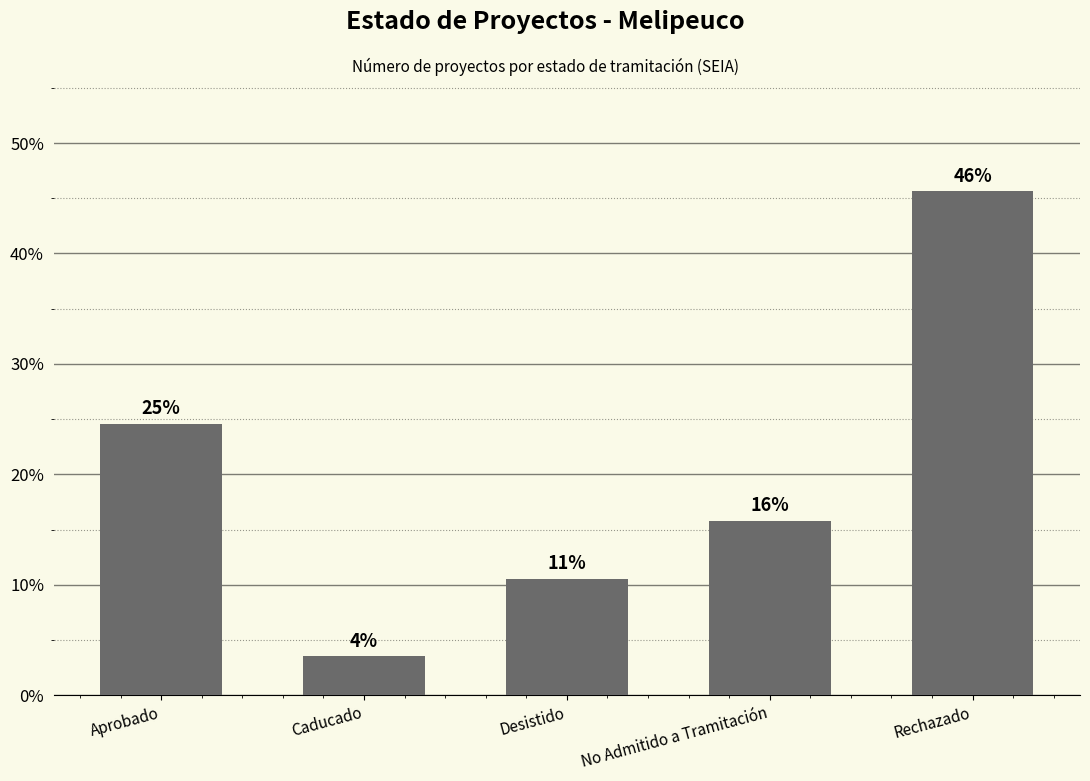

Rank the categories by value from highest to lowest.

Rechazado, Aprobado, No Admitido a Tramitación, Desistido, Caducado